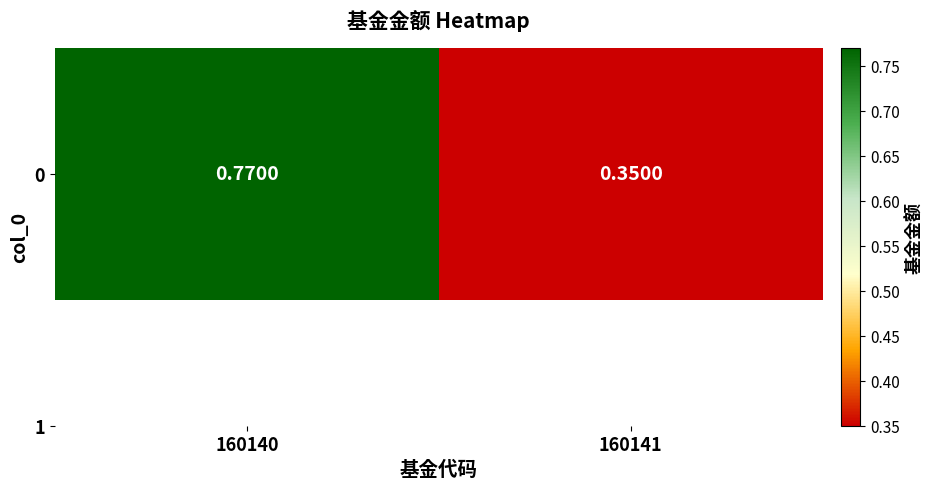

The chart shows a value of 0.3 at 160141. True or false?

True